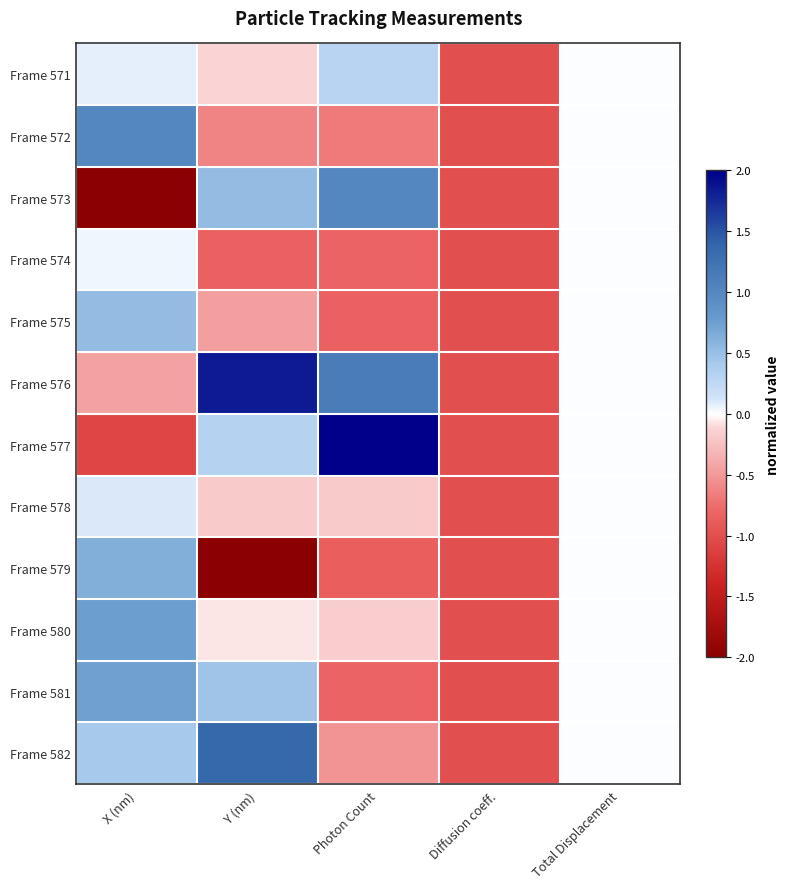

What is the total value across all series at Photon Count?

-0.5